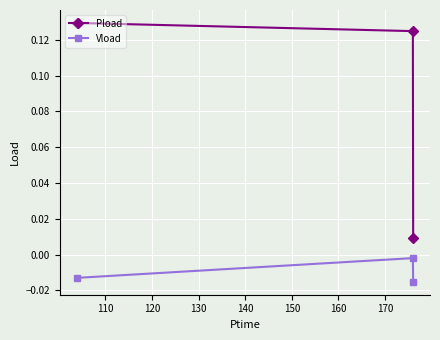

Does the chart display data point markers on the line(s)?

Yes